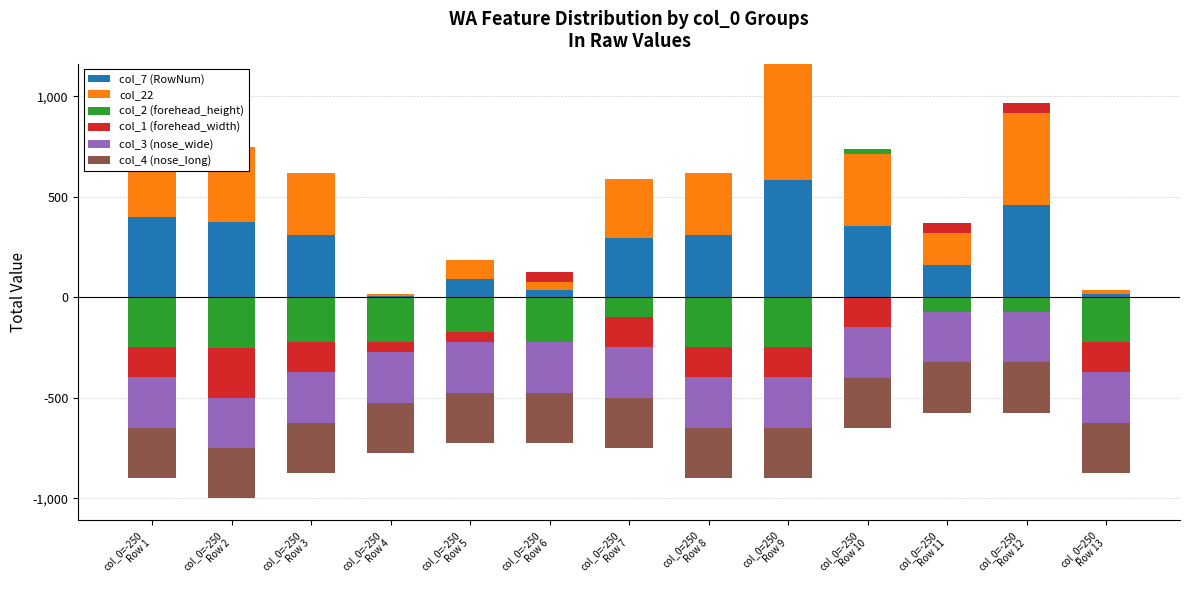

At how many categories does at least one series exceed 232?

8